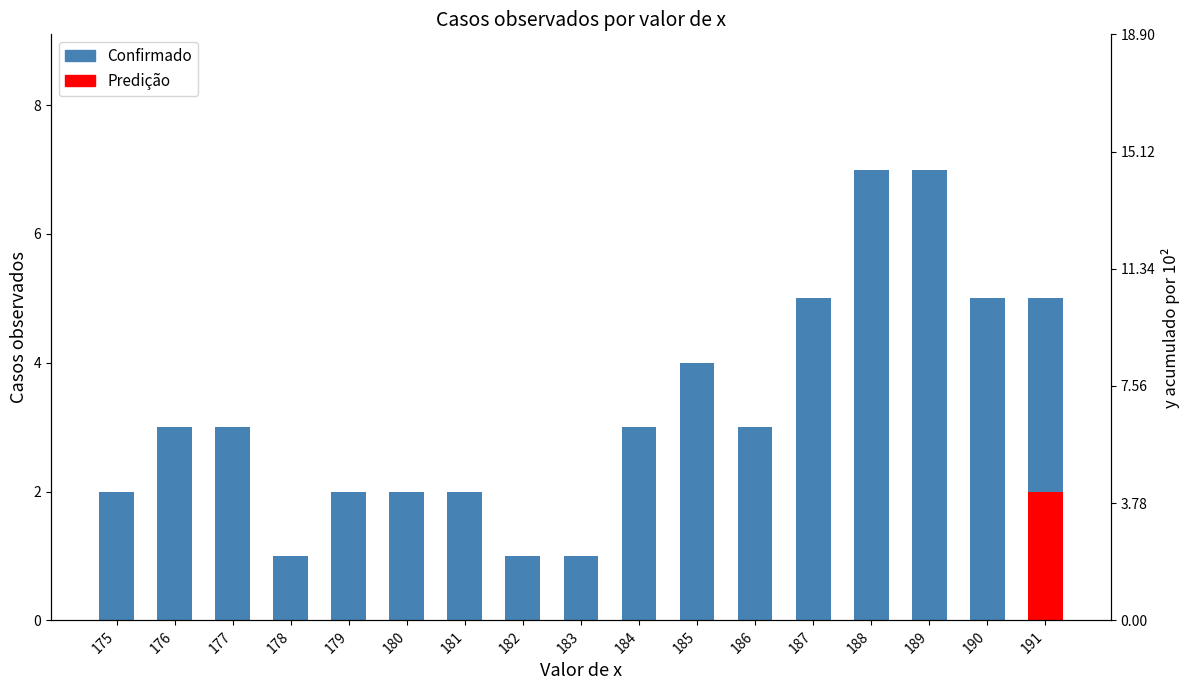

How many bars are there in total?

34